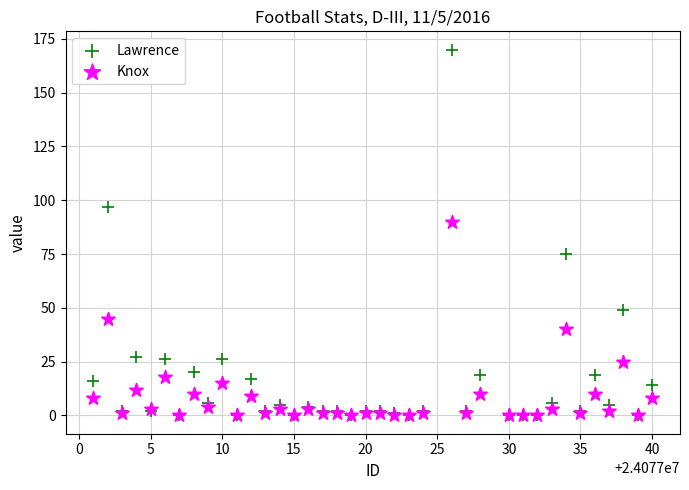

What are all the series names shown in the legend?

Lawrence, Knox